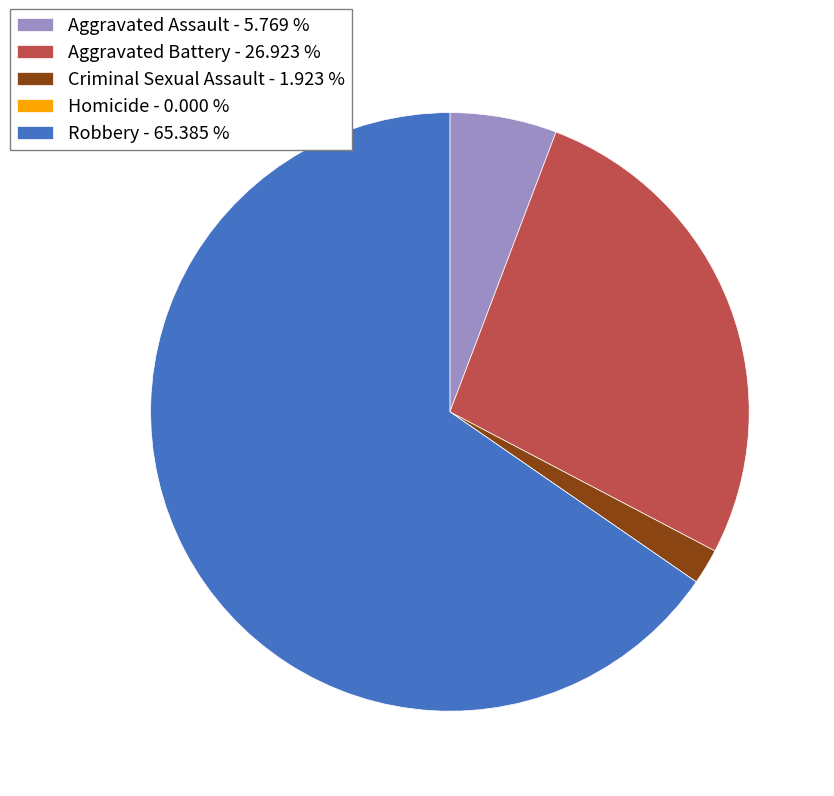

Is it true that Aggravated Assault is 14% of the pie?

False